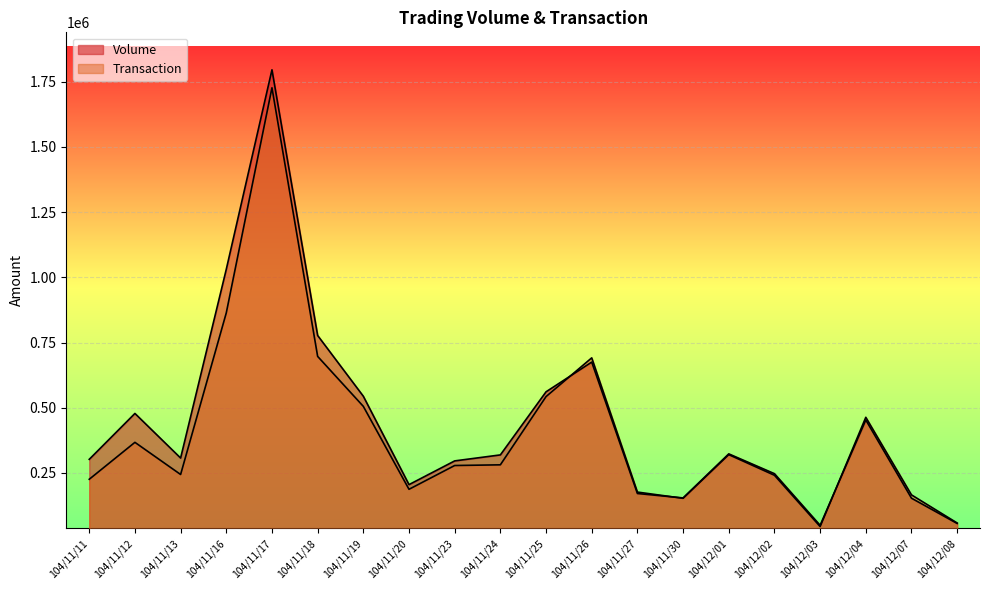

How many interior local peaks does the Volume series have?

5